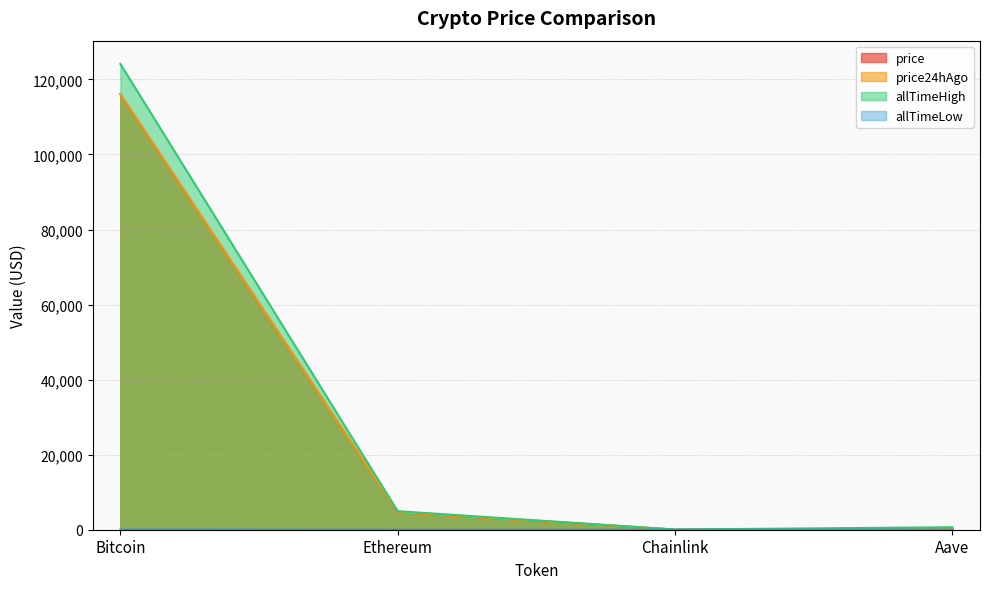

True or false: price and price24hAgo cross at least once.

False